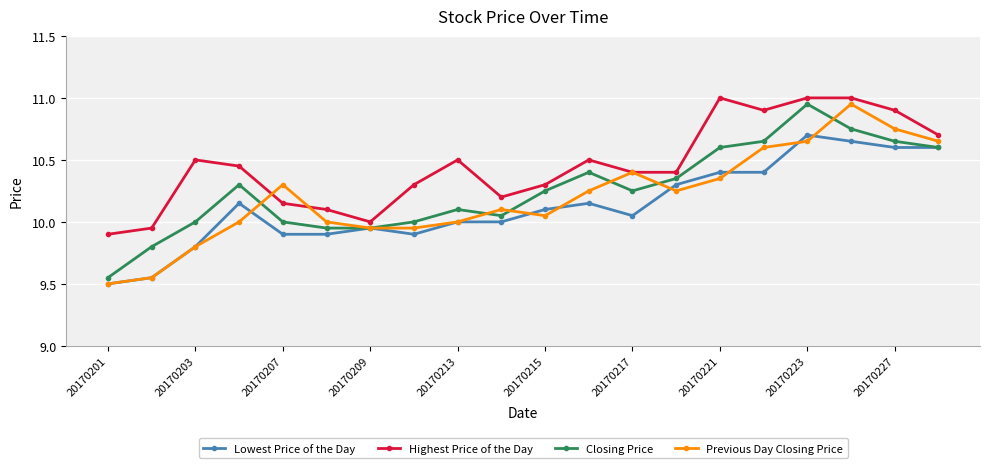

List the series in order of their overall mean, highest first.

Highest Price of the Day, Closing Price, Previous Day Closing Price, Lowest Price of the Day